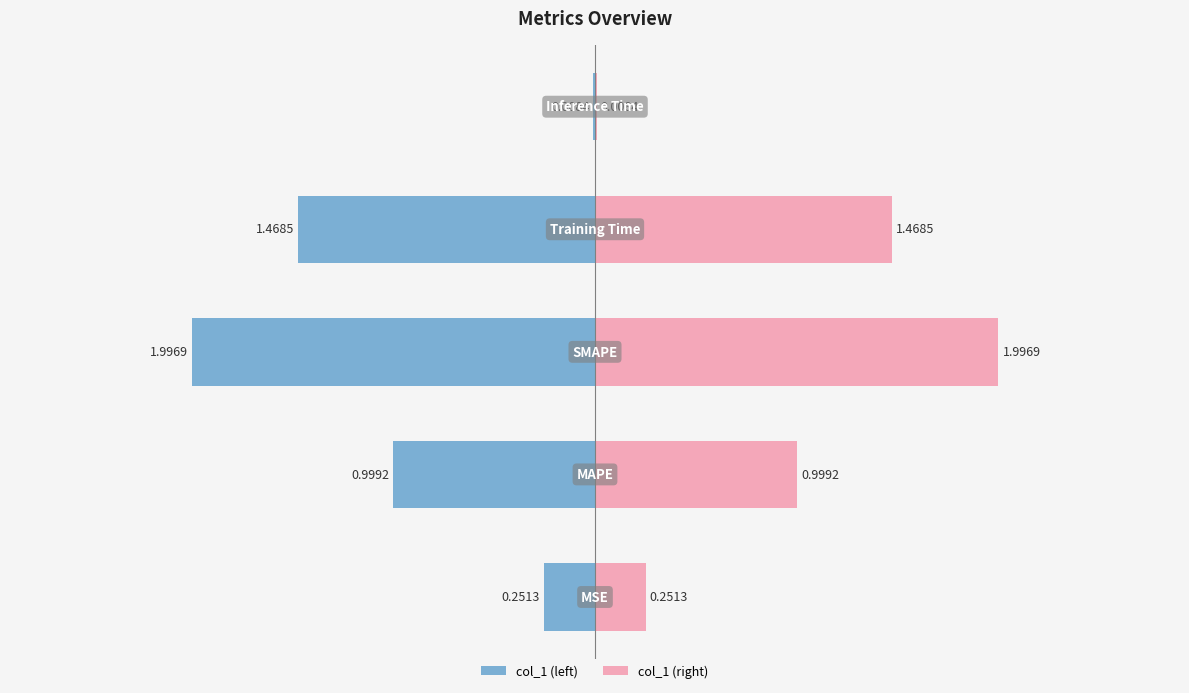

Is it true that the value at MAPE is 0.3?

False